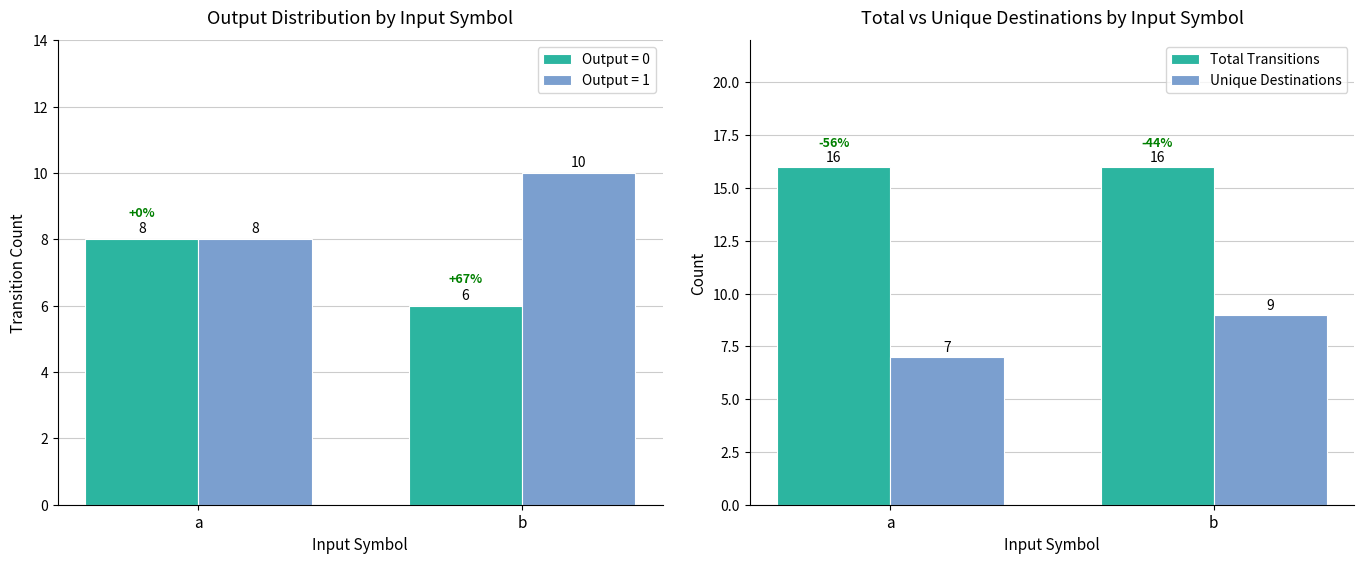

How many values in the Unique Destinations series are below 9?

1